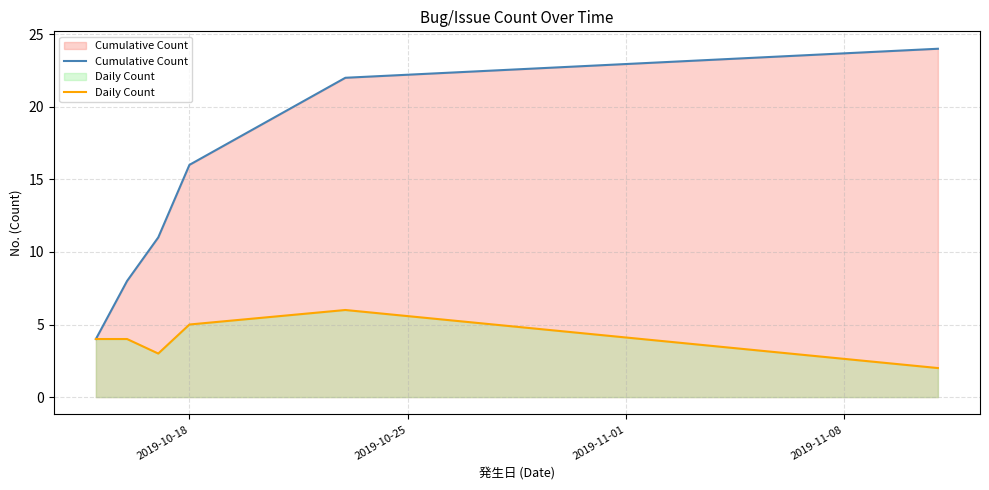

Rank the series by their average value, from lowest to highest.

Daily Count, Cumulative Count